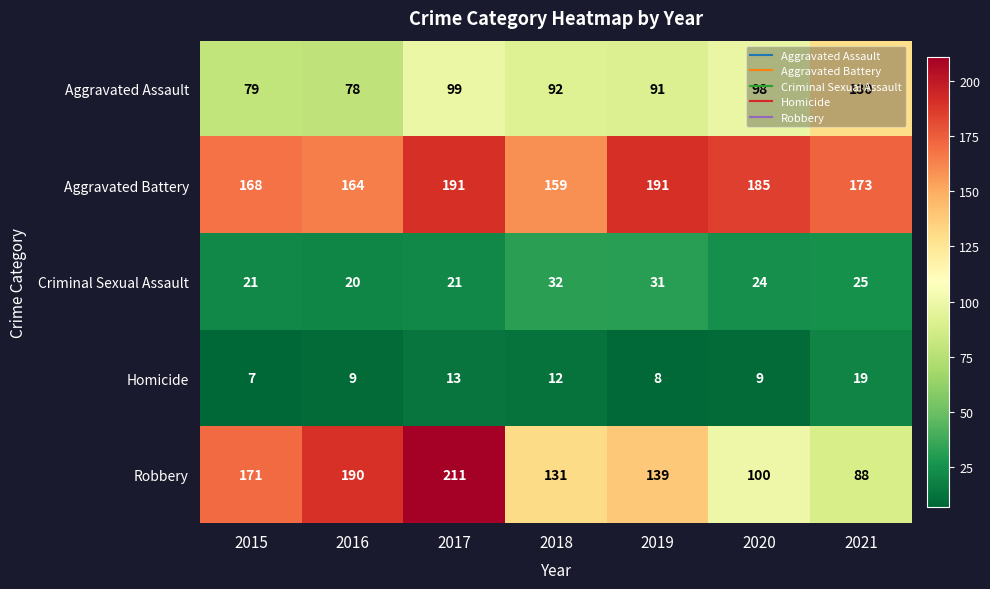

At which label is Aggravated Battery closest to 175?

2021